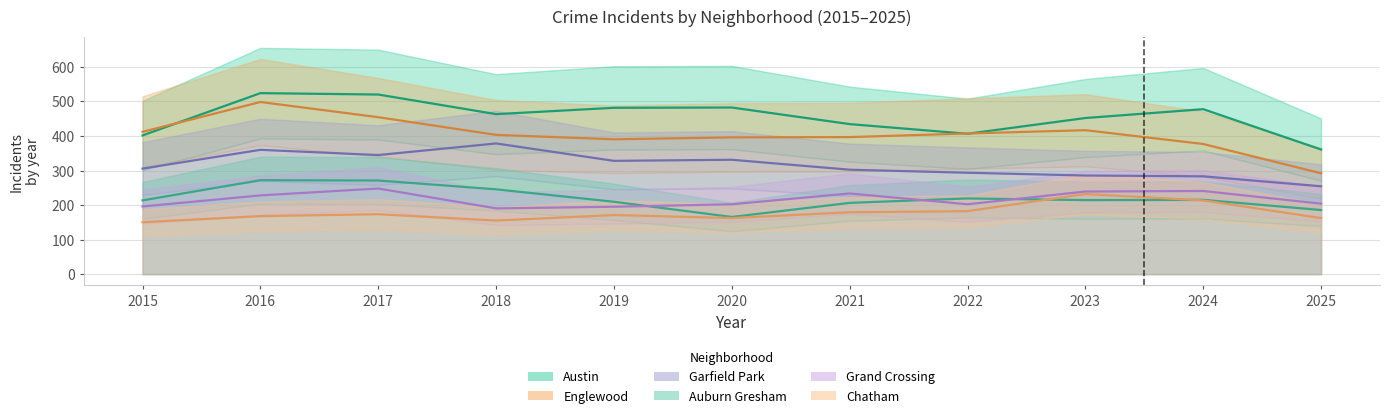

At which label does Chatham reach its minimum?

2015